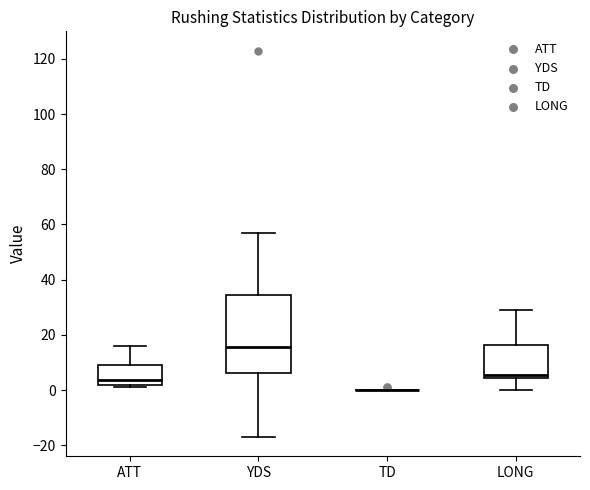

Reading left to right, read every box against the y-axis: the position of its median line, the range the box covers, and the ends of its whiskers. The values are not printed on the chart, so give them approximately, as read against the axis.

ATT: median 4, box 2 to 10, whiskers 2 (just below the box's lower edge) to 16
YDS: median 16, box 6 to 34, whiskers -16 to 58
TD: box collapsed to a line at 0, whiskers 0 to 0
LONG: median 6, box 4 to 16, whiskers 0 to 30